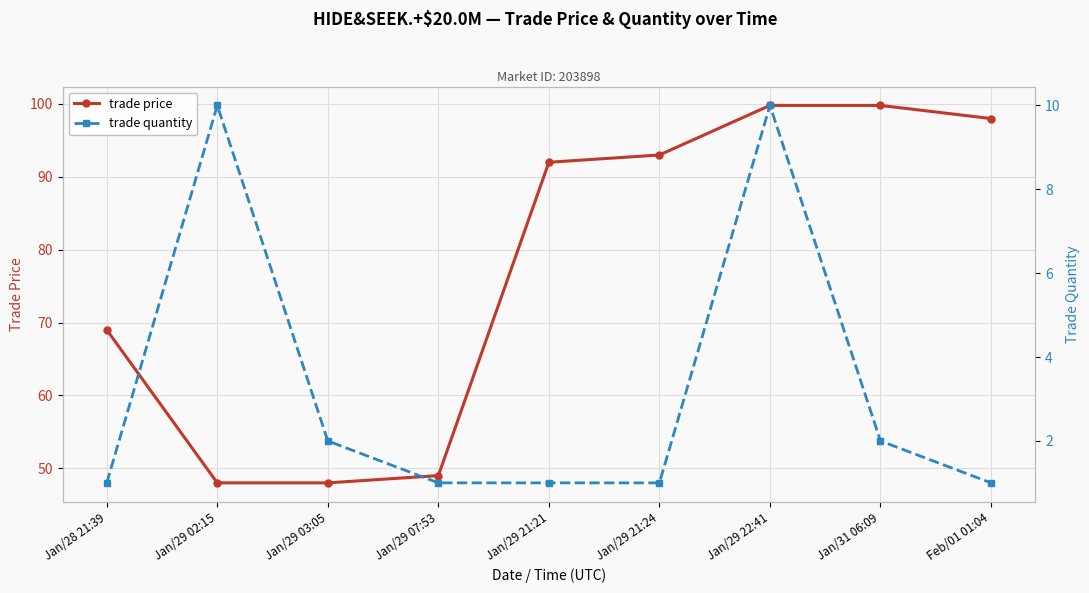

What is the minimum value for trade price?

48.0